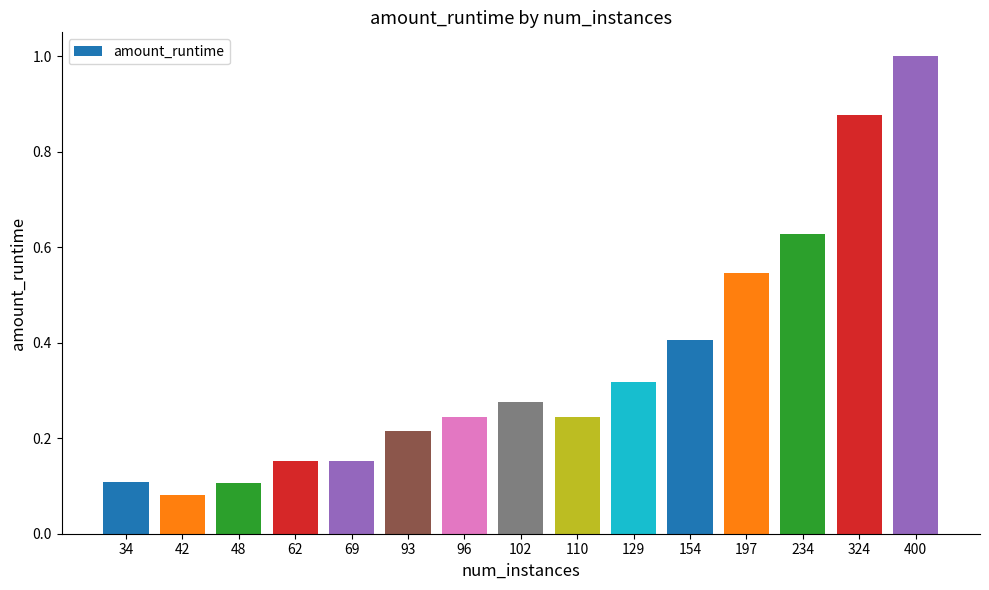

What is the change in value from 42 to 324?

+0.8